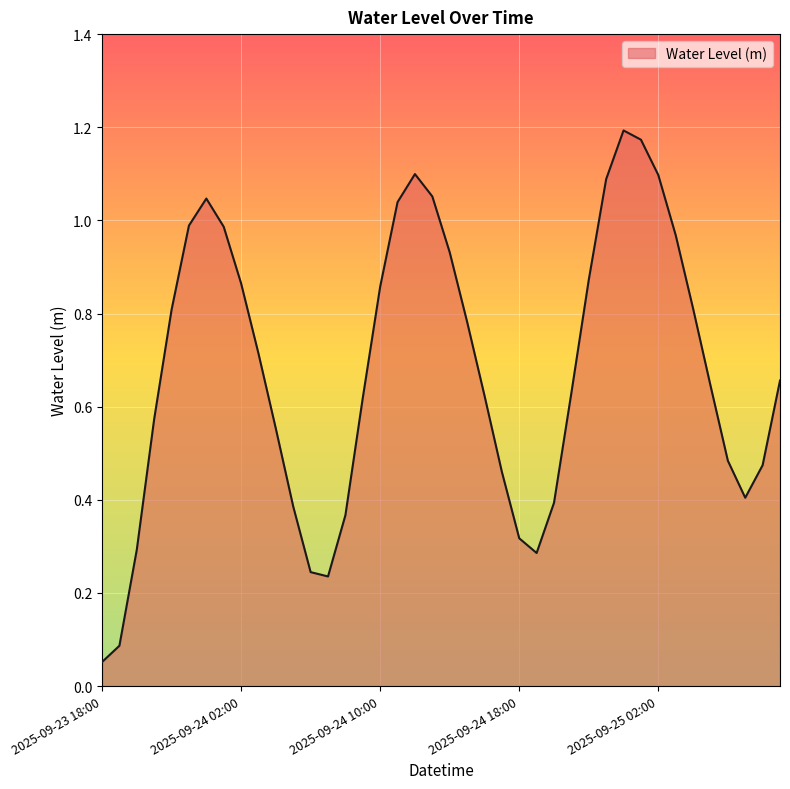

Reading right to left, extract all data points from this chart.

0.7	0.5	0.4	0.5	0.6	0.8	1.0	1.1	1.2	1.2	1.1	0.9	0.6	0.4	0.3	0.3	0.5	0.6	0.8	0.9	1.1	1.1	1.0	0.9	0.6	0.4	0.2	0.2	0.4	0.6	0.7	0.9	1.0	1.0	1.0	0.8	0.6	0.3	0.1	0.1